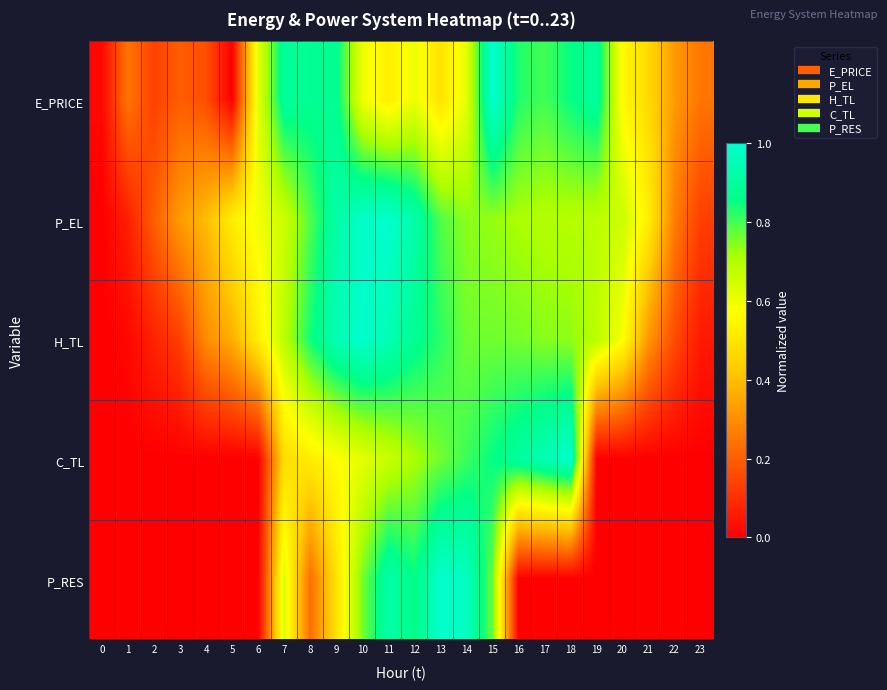

At how many categories does at least one series exceed 0?

24